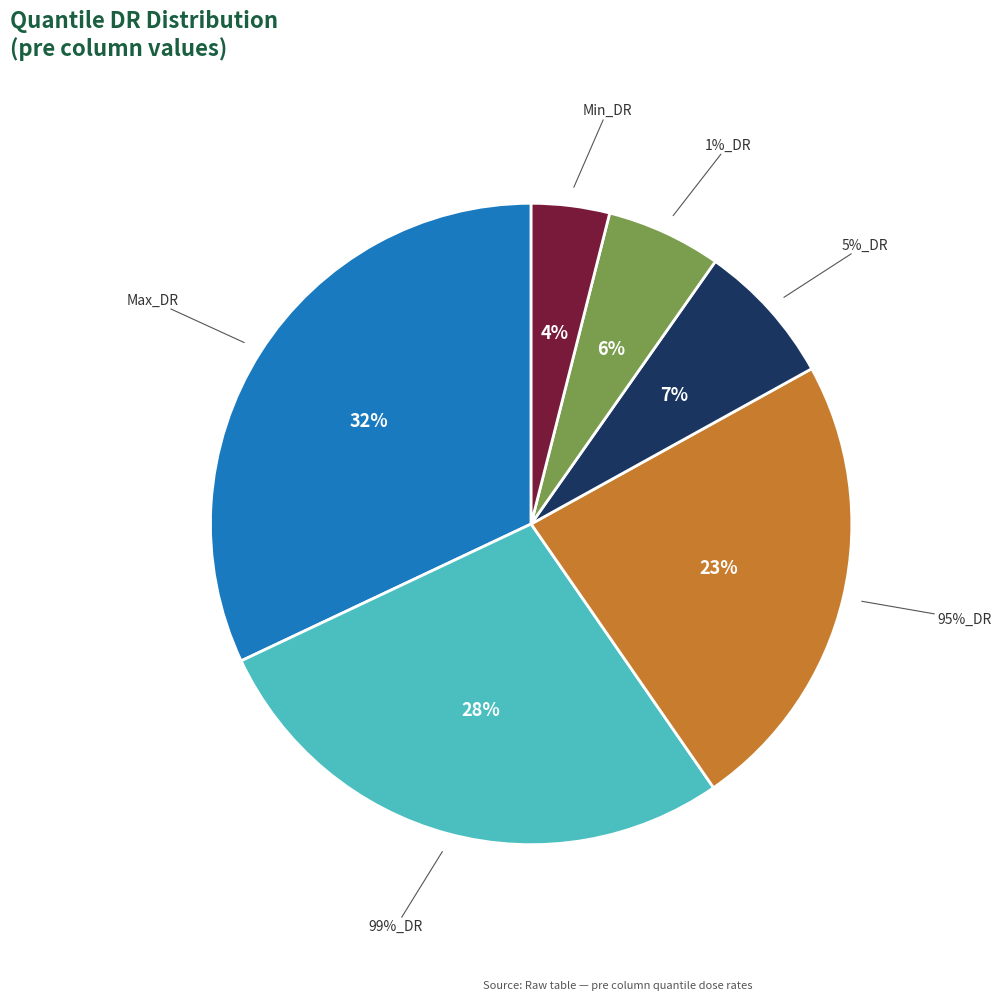

How many slices are in this pie chart?

6